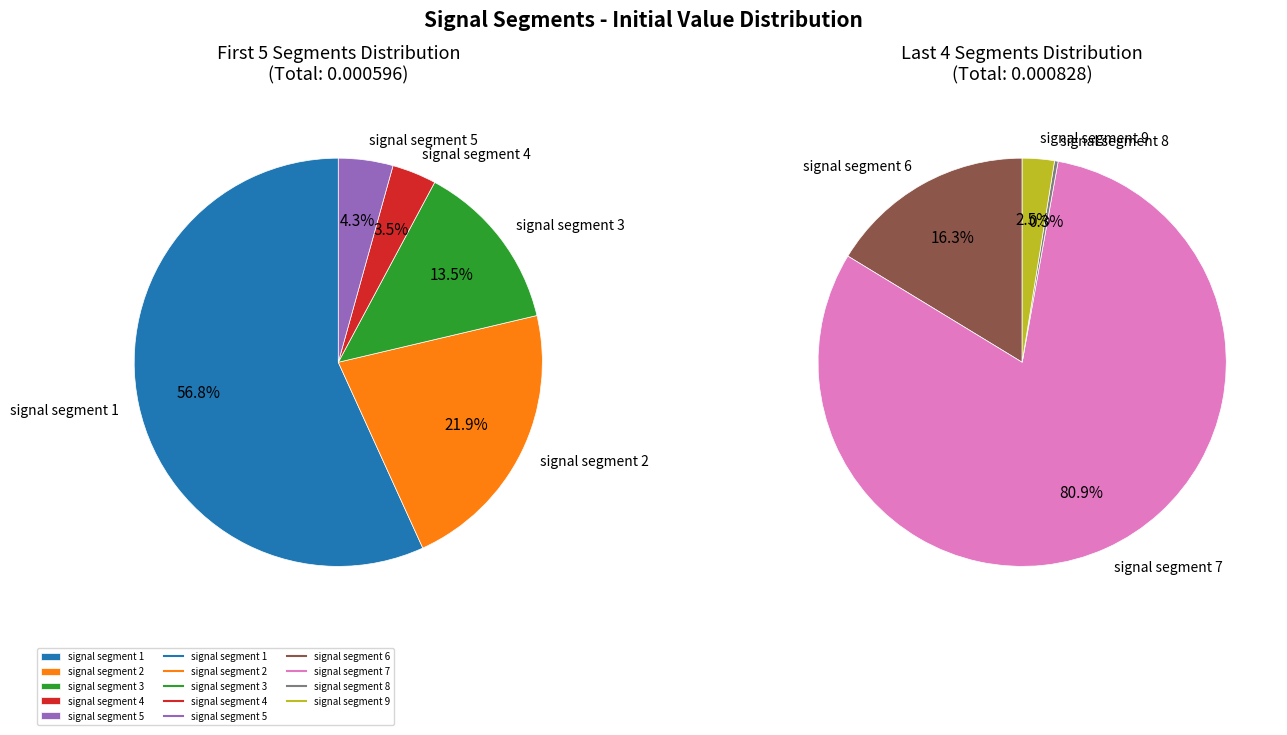

Does signal segment 7 represent more than half of the total?

No